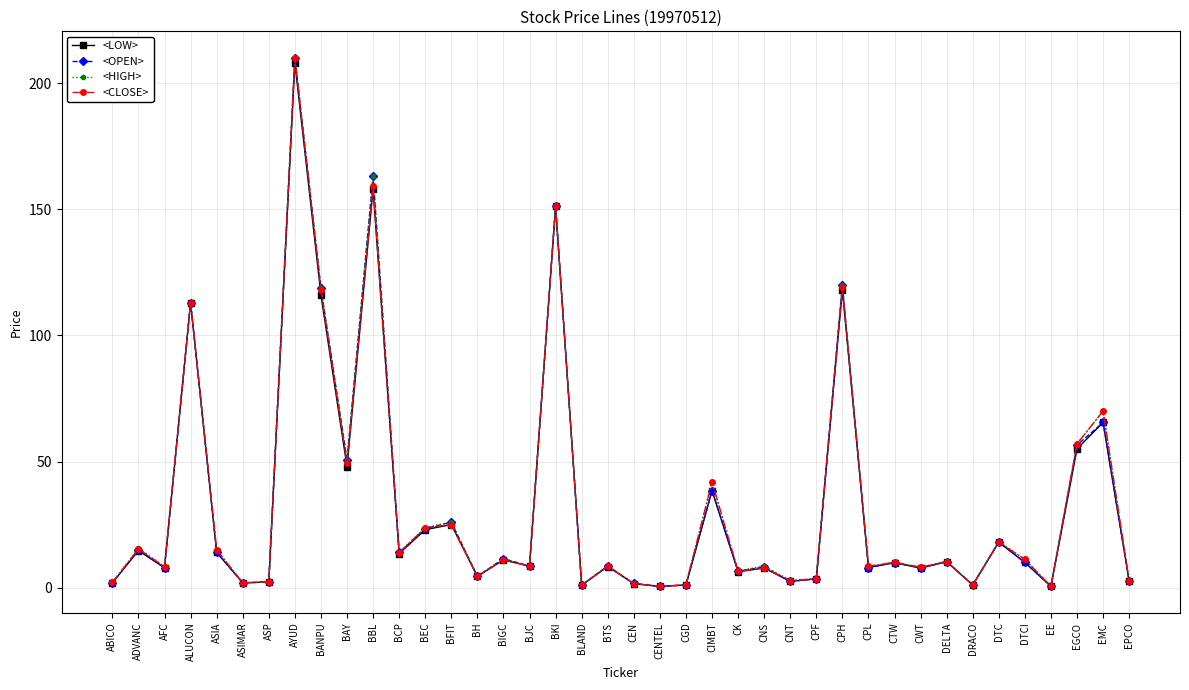

What is the maximum value shown in the chart?

210.0